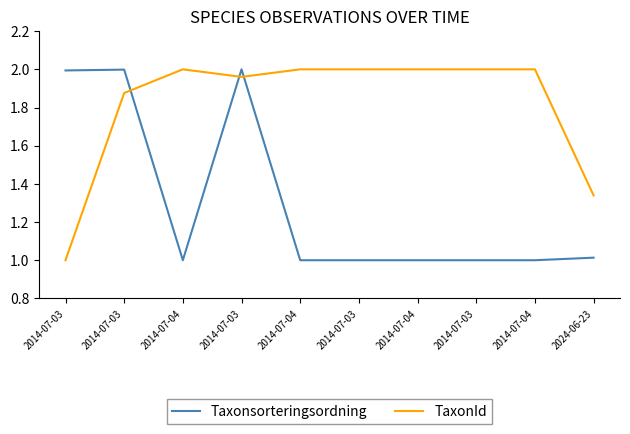

At which category does TaxonId reach its first local peak?

2014-07-04